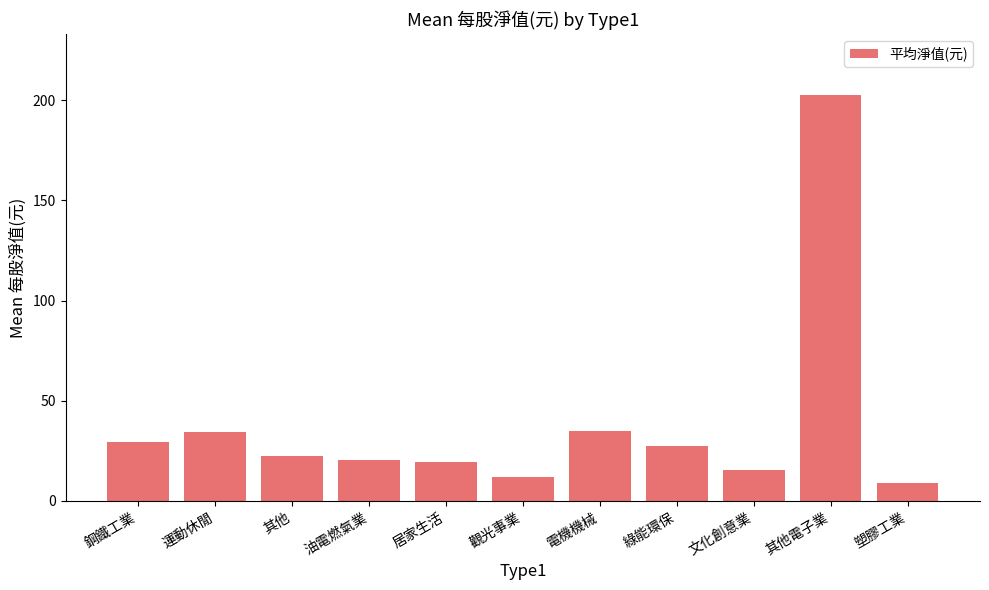

Are the bars grouped side by side (vs. stacked)?

No